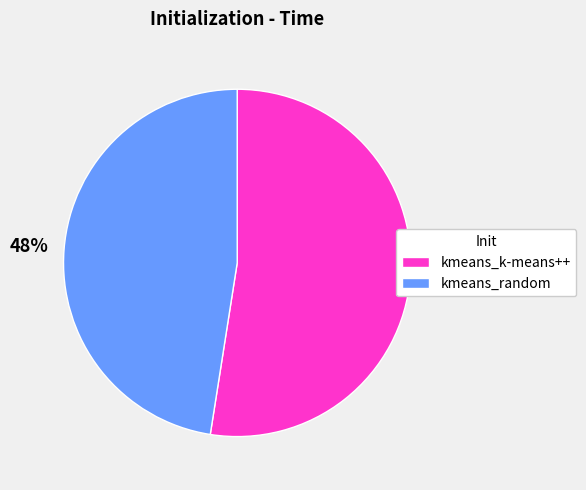

Approximately how many times larger is the value at kmeans_random compared to kmeans_k-means++?

0.9